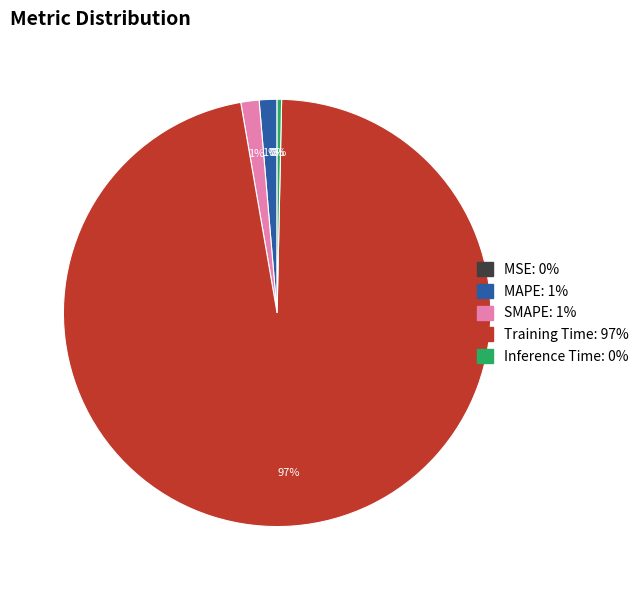

What is the majority slice?

Training Time